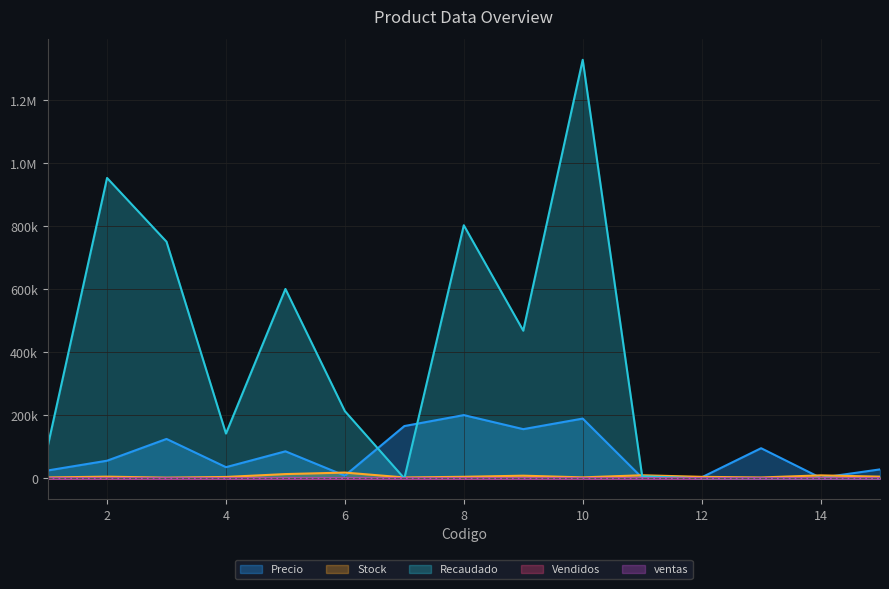

The Precio series shows 25000.0 at 1. True or false?

True